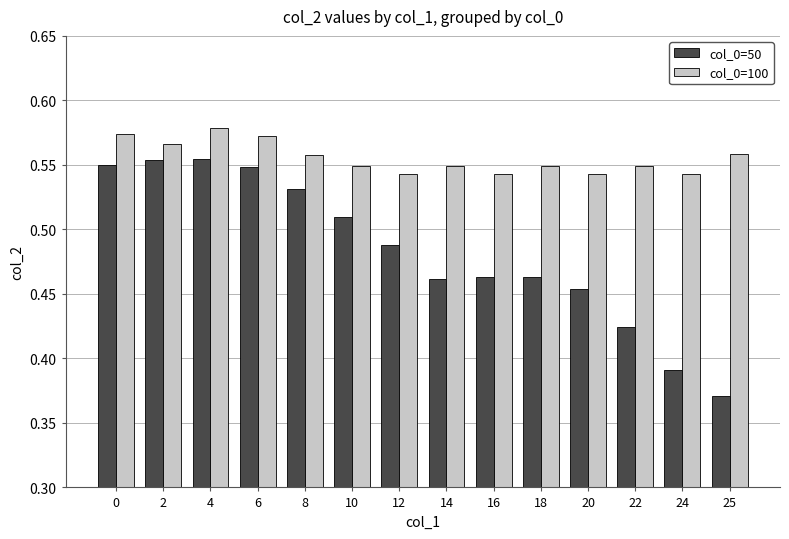

The col_0=50 series shows 0.2 at 2. True or false?

False